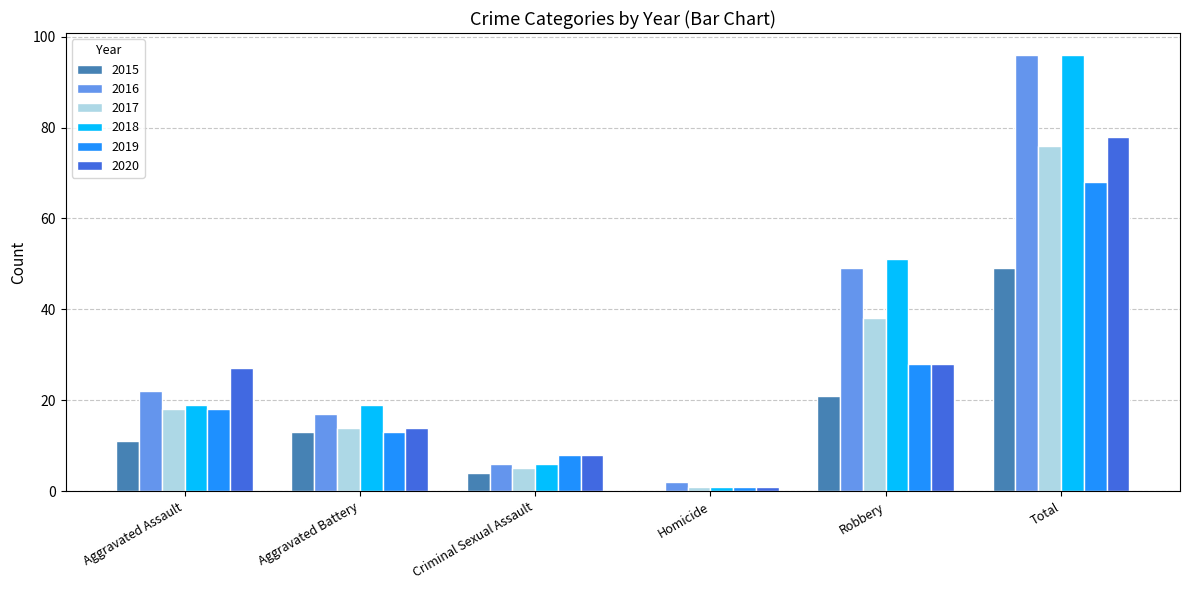

What is the highest value of the 2018 series?

96